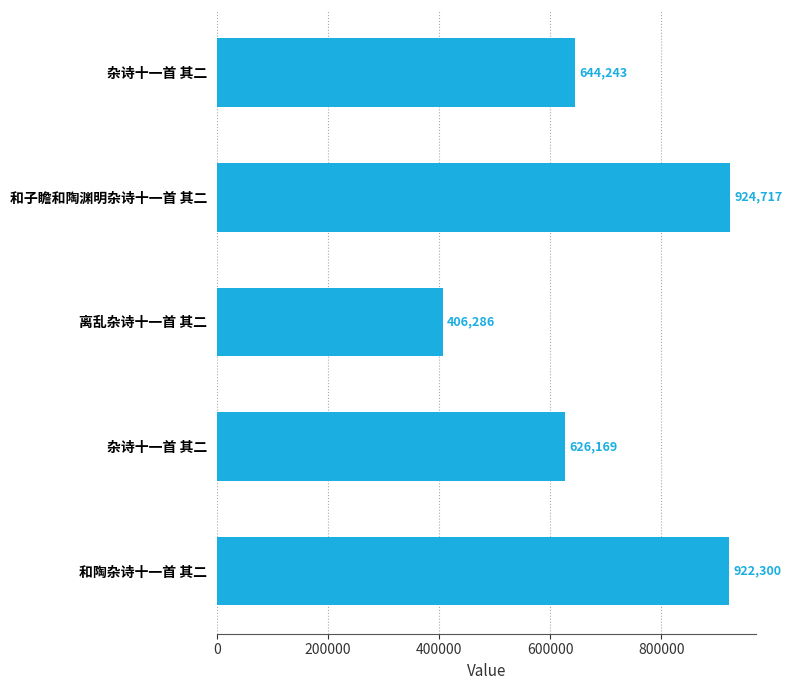

Does the chart contain stacked bars?

No